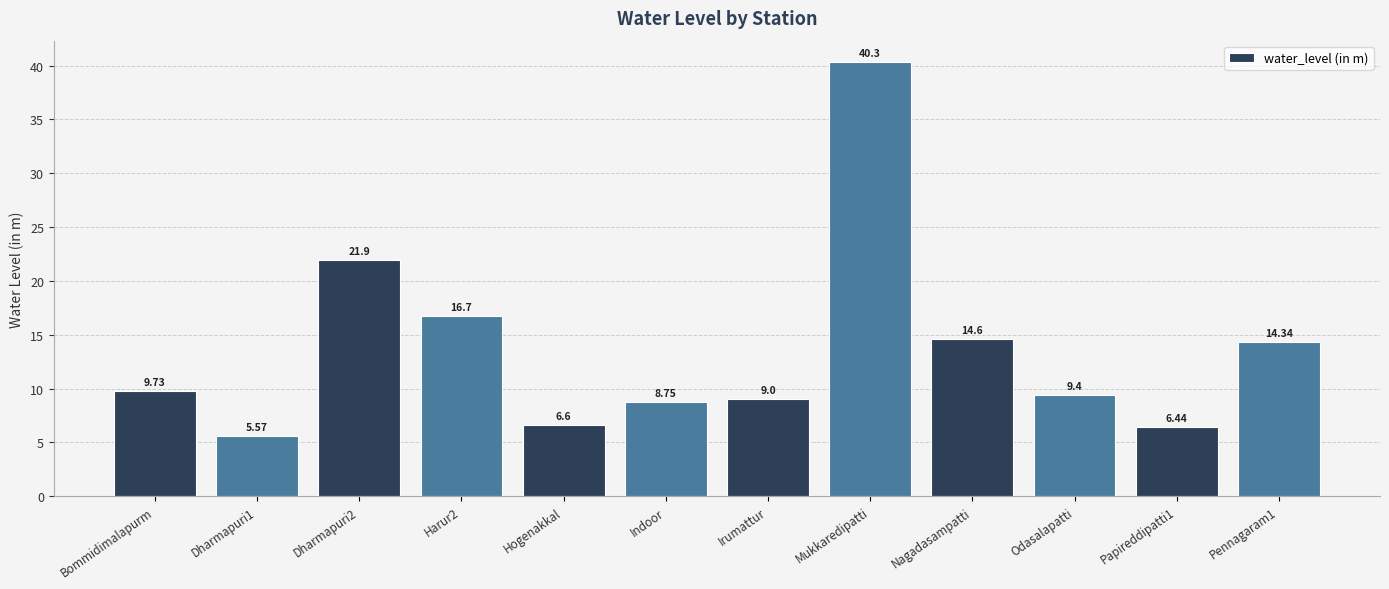

What is the difference between the maximum and minimum values?

34.7